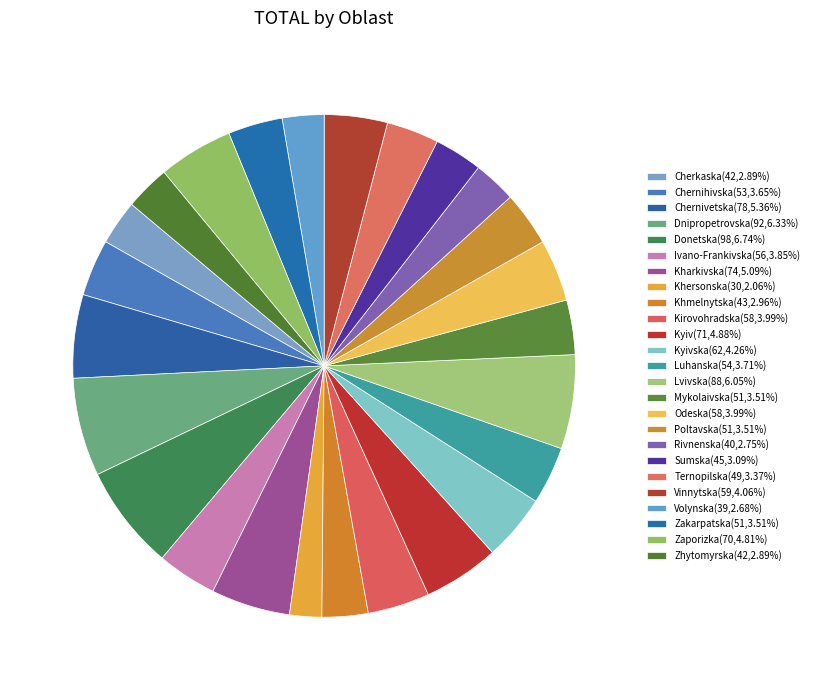

How many segments does this pie chart have?

25